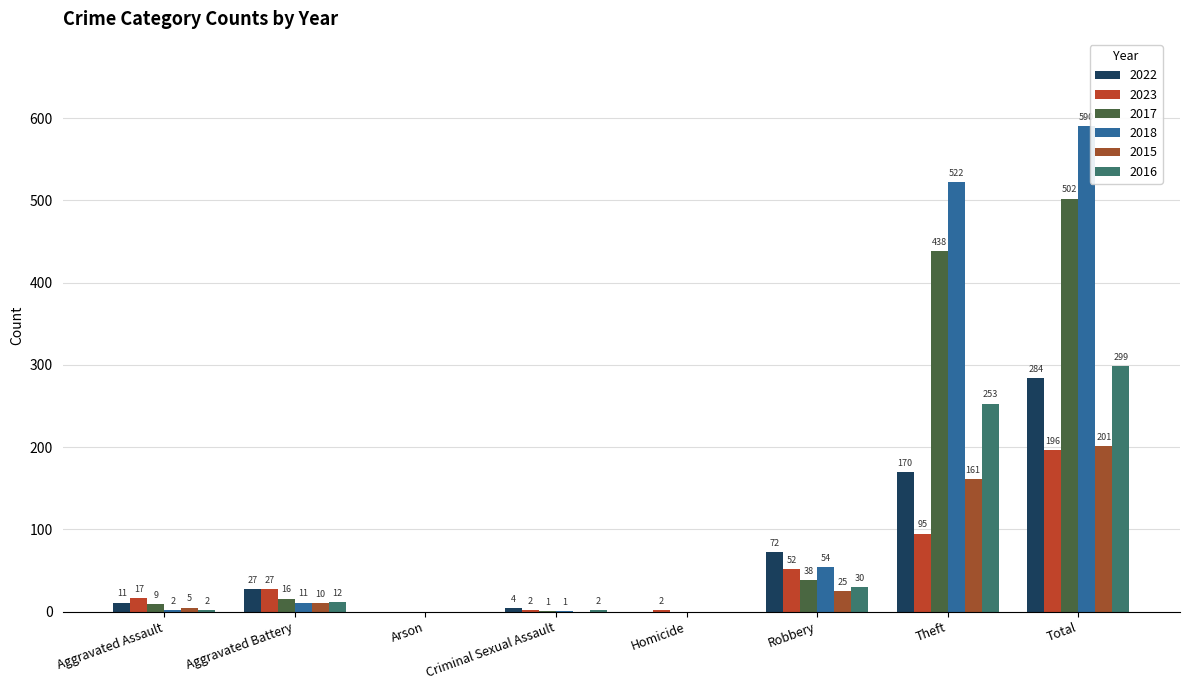

Does the chart contain stacked bars?

No